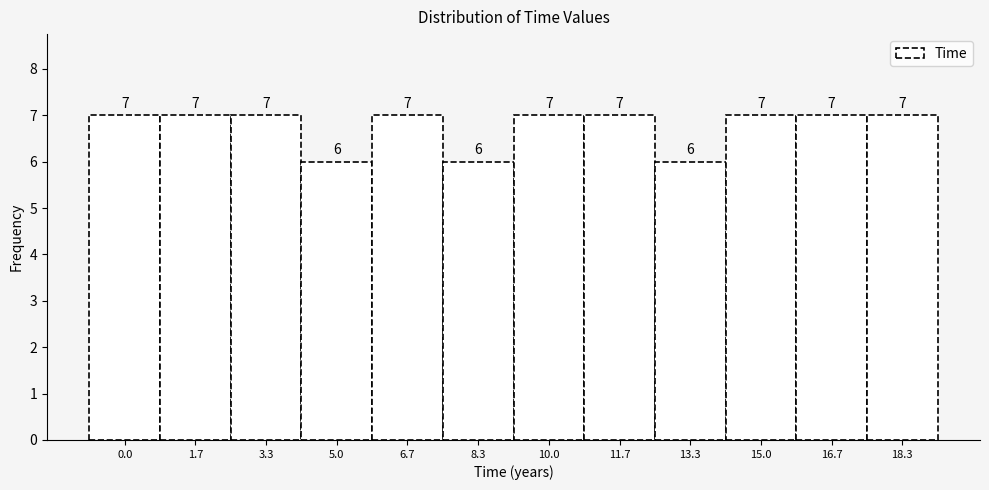

Reading right to left, extract all data points from this chart.

7	7	7	6	7	7	6	7	6	7	7	7